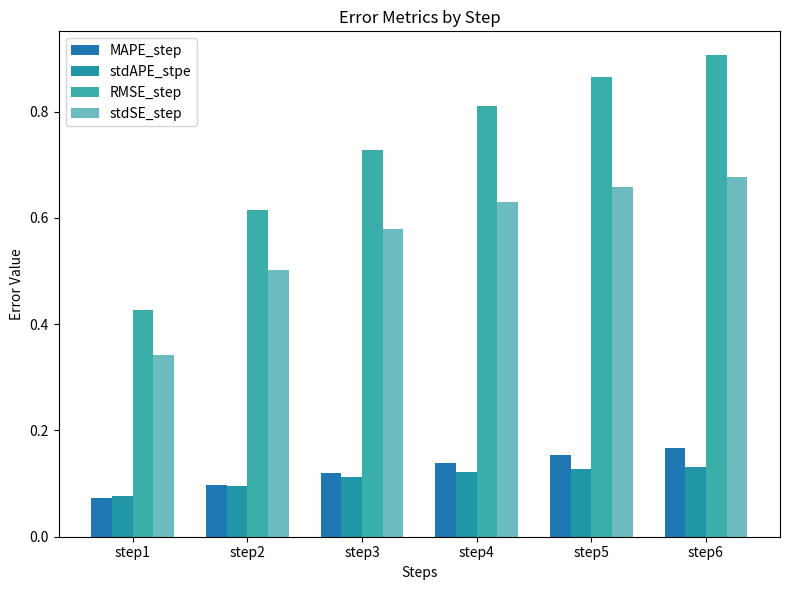

Is the value of RMSE_step at step3 greater than the value of MAPE_step at step6?

Yes